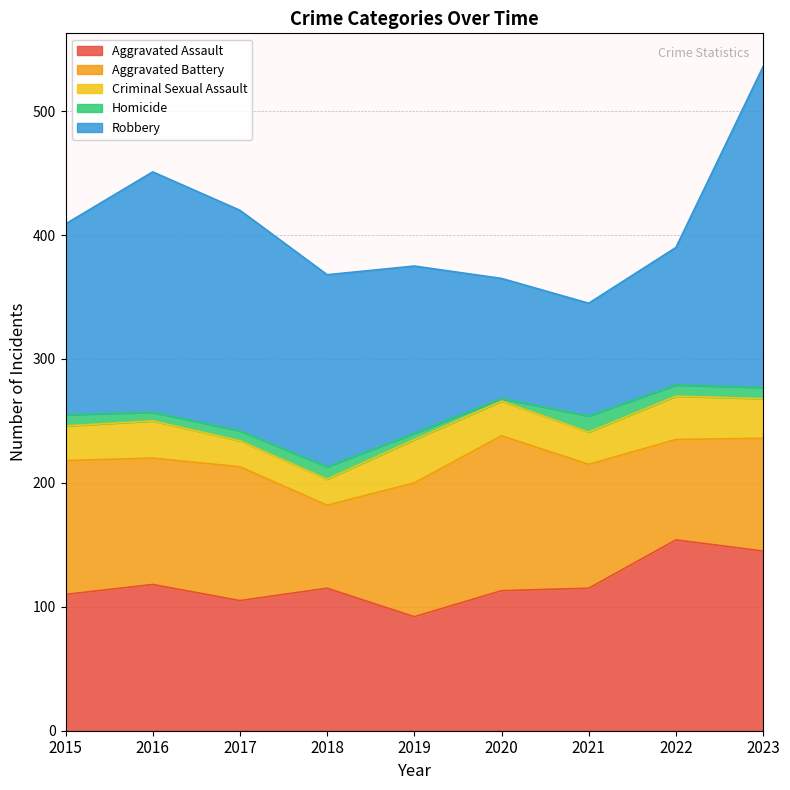

Which has a higher value, 2022 or 2023?

2022